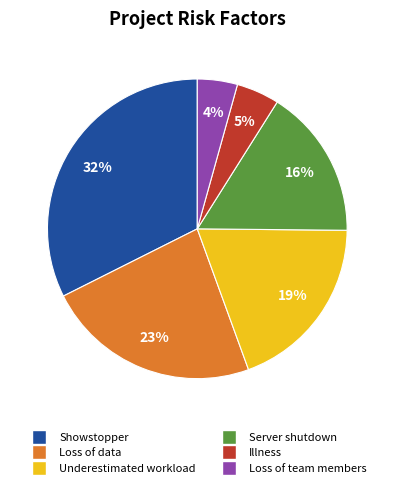

Count the number of slices in the pie.

6